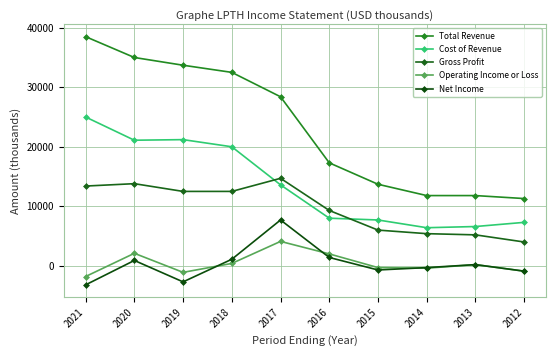

True or false: Gross Profit and Total Revenue cross at least once.

False